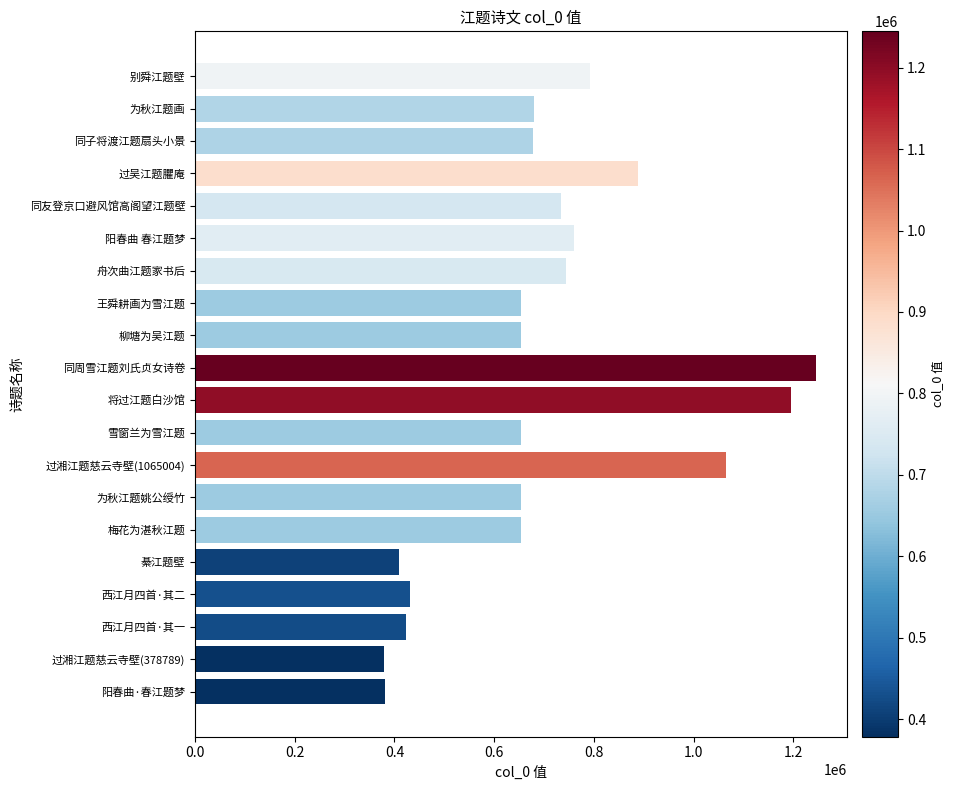

What is the label of the 4th bar from the bottom?

西江月四首·其二